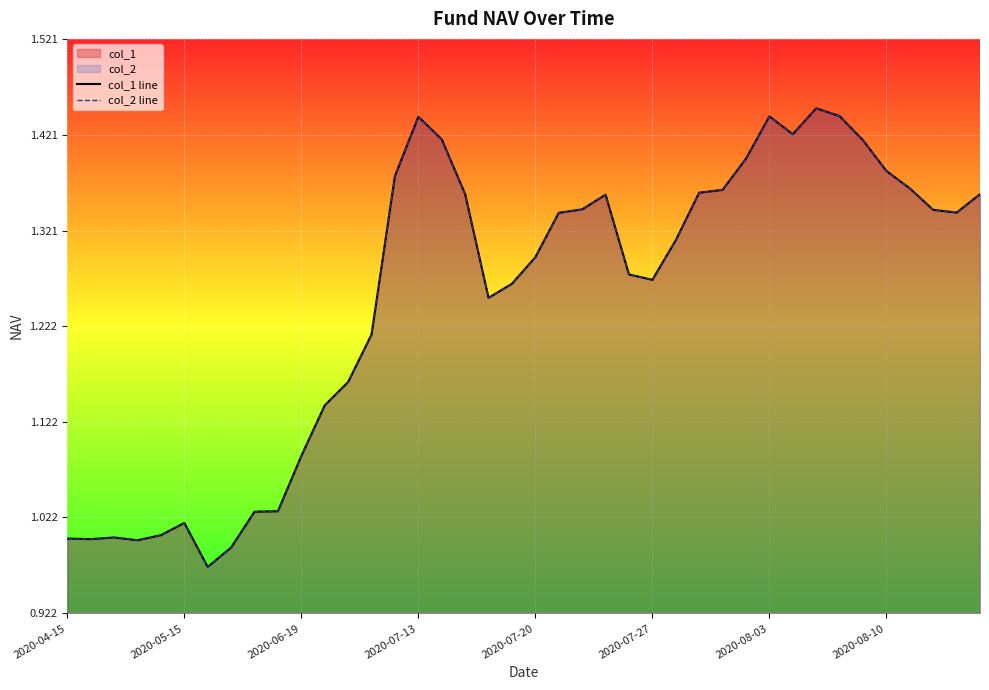

Count the number of categories in the chart.

40